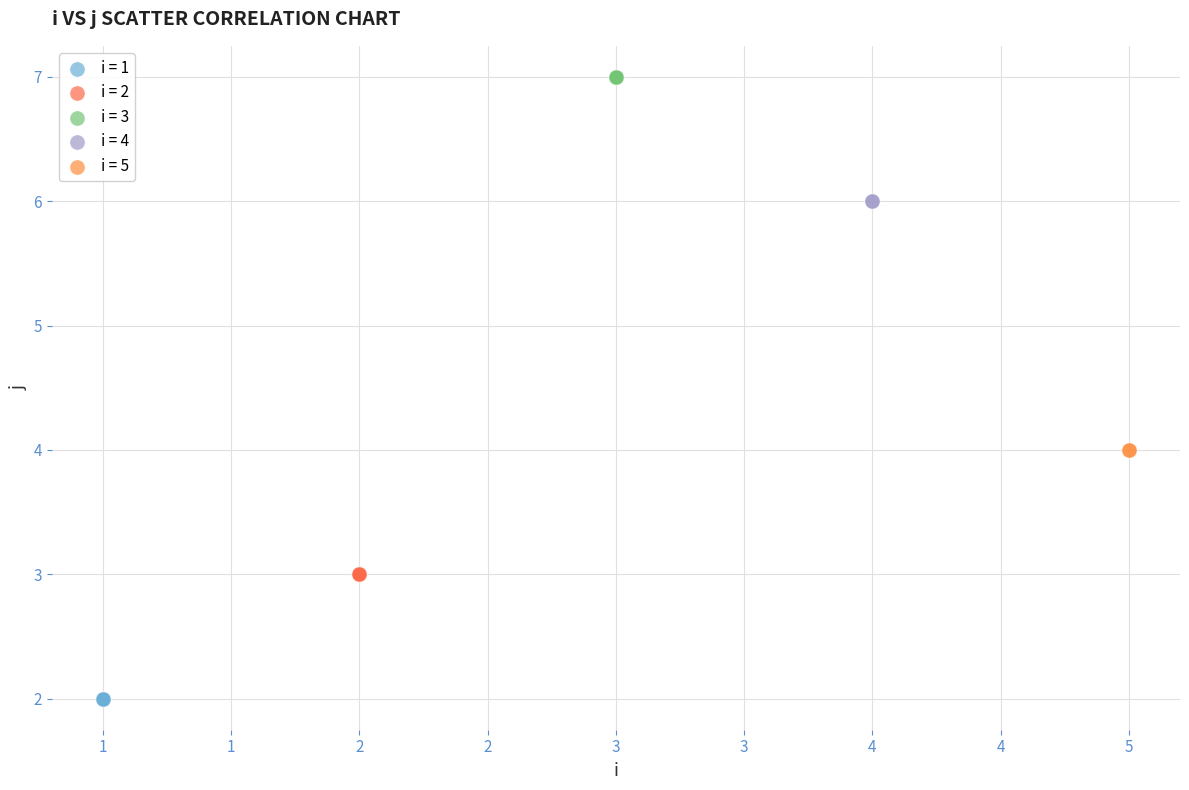

Which series contains the highest Y value?

i = 3